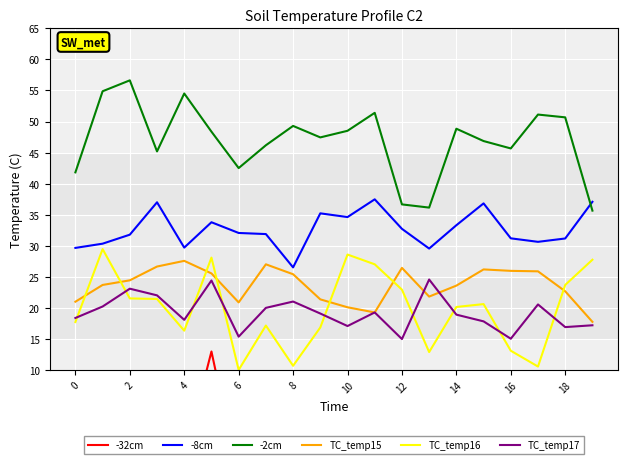

Count the number of categories in the chart.

20